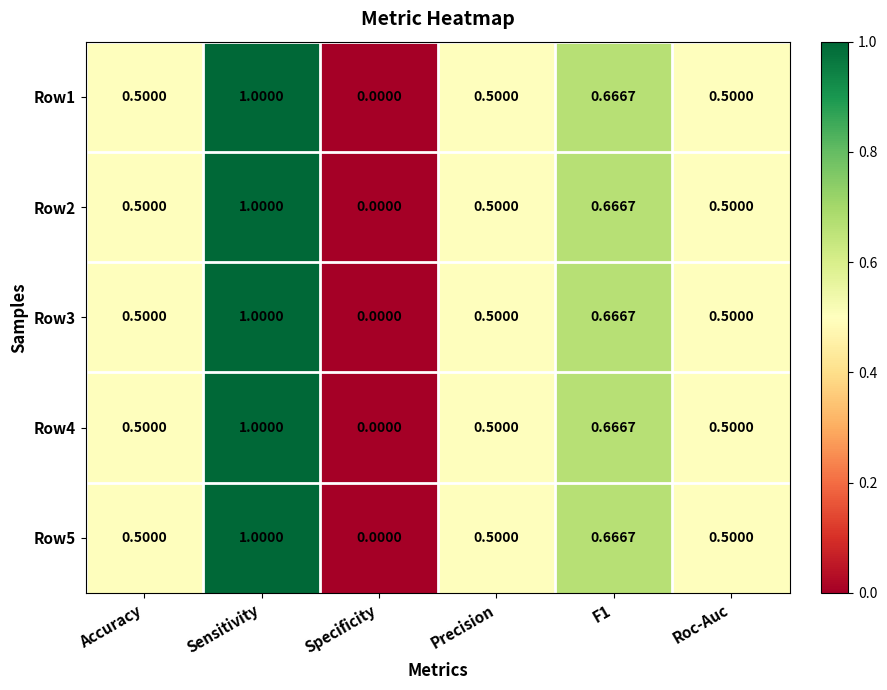

At which label is Row5 closest to 0?

Specificity